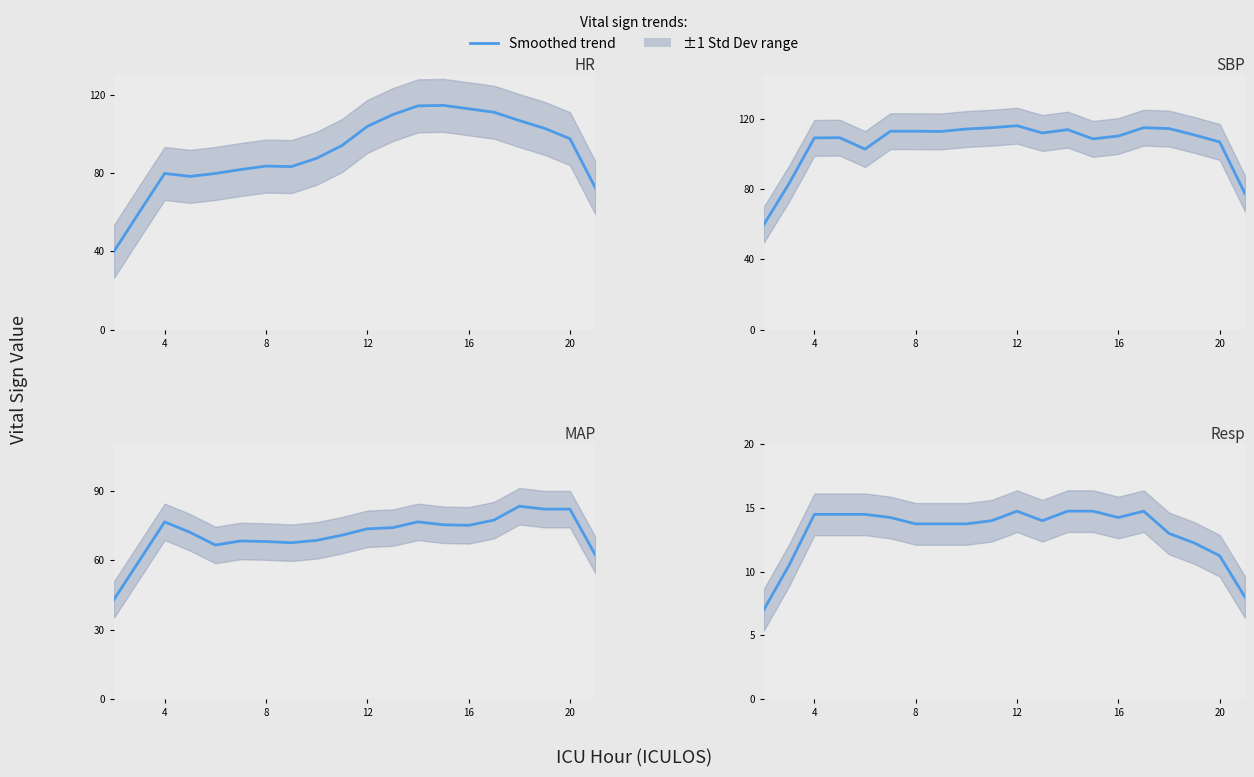

Reading left to right, what are all the values shown in this chart?

HR: 40.0	60.0	79.8	78.2	79.8	81.8	83.5	83.2	87.5	94.0	103.8	109.8	114.2	114.5	112.8	111.0	106.8	102.8	97.5	72.5
SBP: 59.8	83.2	109.2	109.3	102.8	113.0	113.0	112.9	114.2	115.0	116.1	112.0	113.9	108.6	110.2	115.0	114.5	110.9	106.9	77.5
MAP: 43.0	59.8	76.5	72.0	66.5	68.2	68.0	67.5	68.5	70.8	73.5	74.0	76.5	75.2	75.0	77.2	83.2	82.0	82.0	62.2
Resp: 7.0	10.5	14.5	14.5	14.5	14.2	13.8	13.8	13.8	14.0	14.8	14.0	14.8	14.8	14.2	14.8	13.0	12.2	11.2	8.0